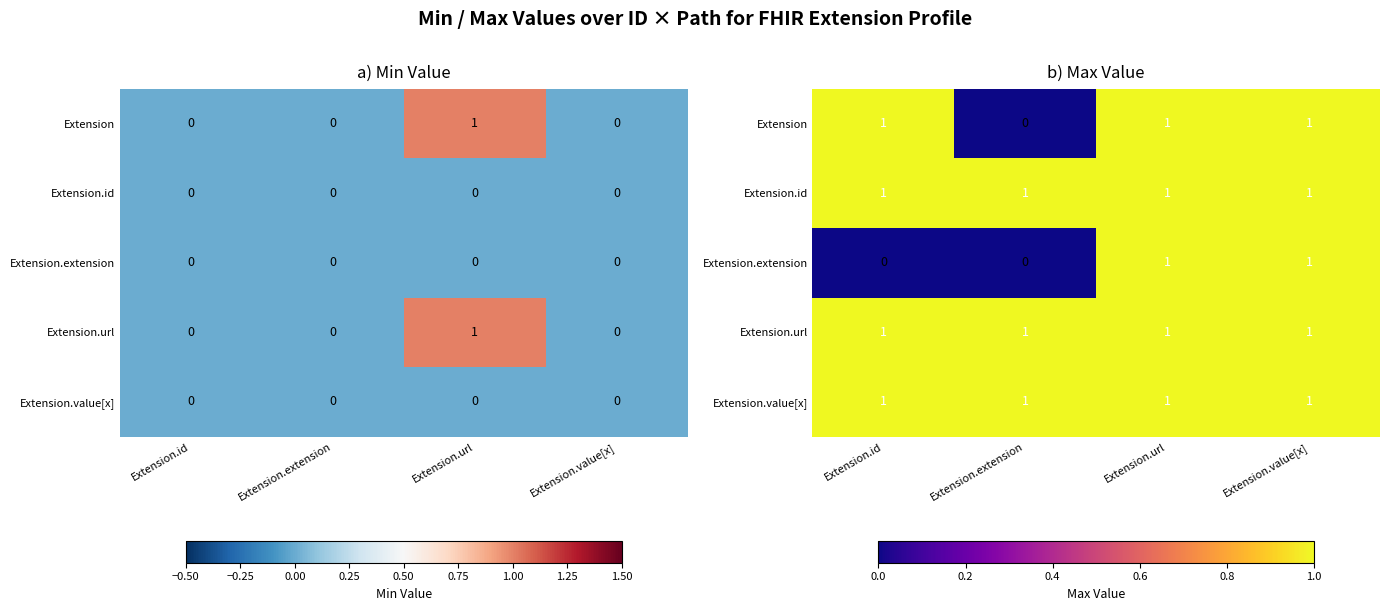

True or false: Extension.value[x] has a value of 0 at Extension.extension.

False